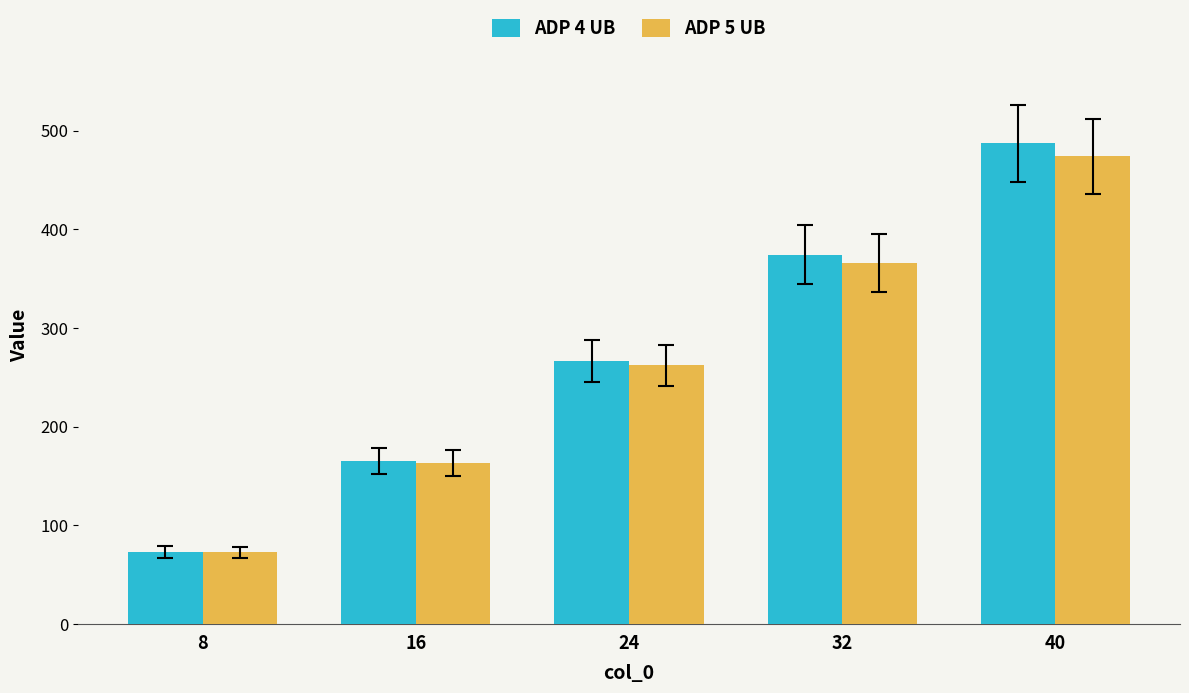

Rank the series by their maximum value, from highest to lowest.

ADP 4 UB, ADP 5 UB